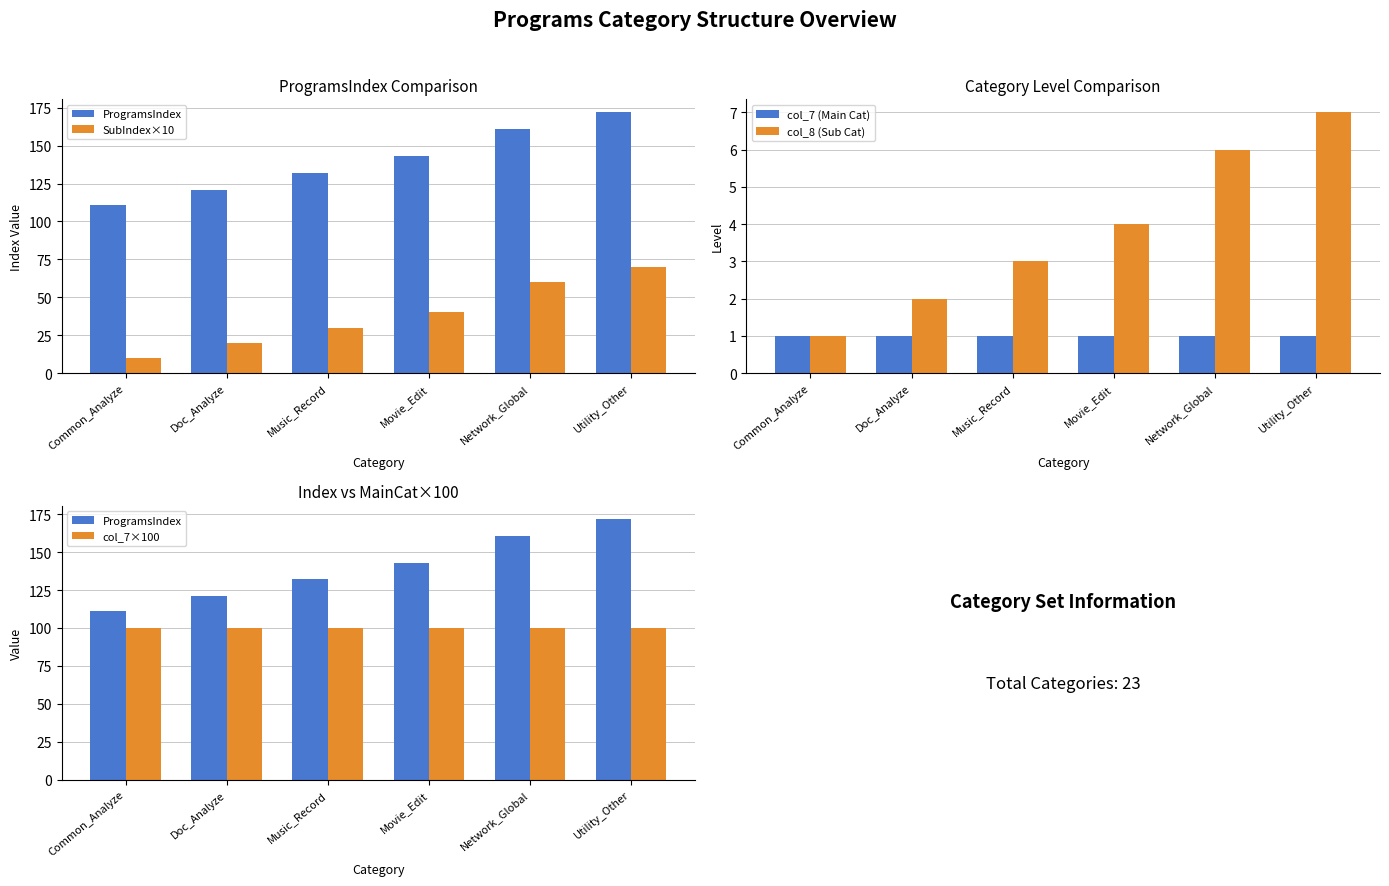

What is the difference between the maximum and minimum values in the ProgramsIndex series?

61